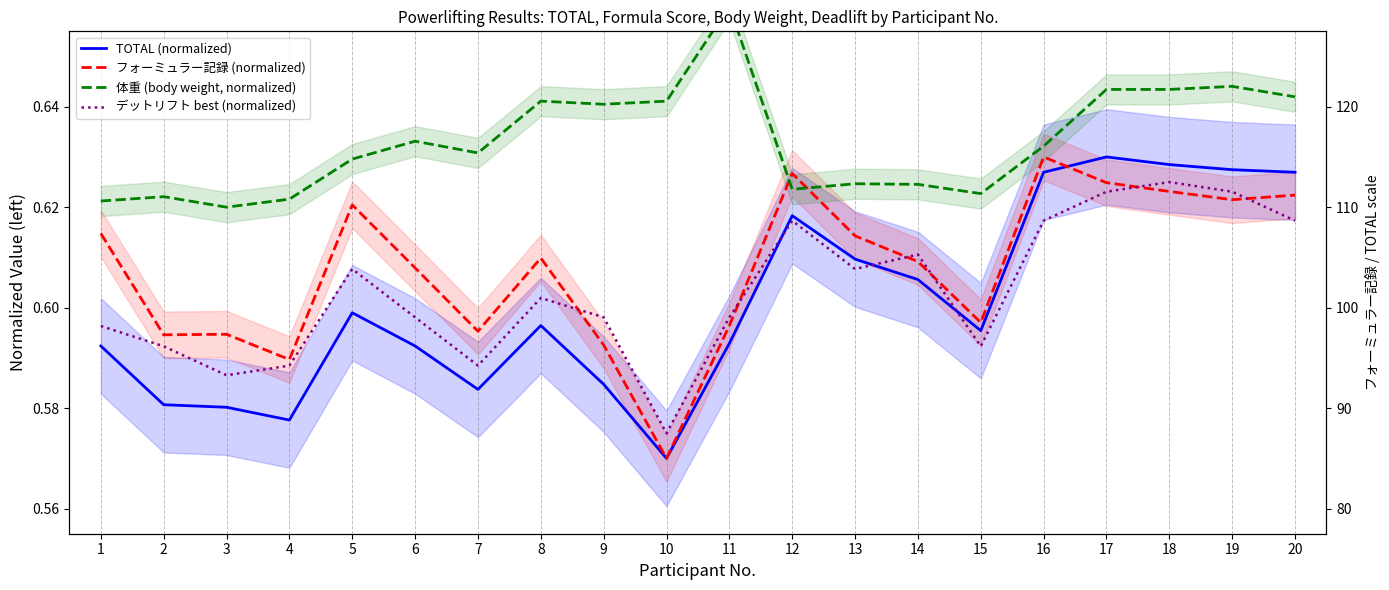

True or false: 体重 (body weight, normalized) and TOTAL (normalized) intersect in this chart.

False